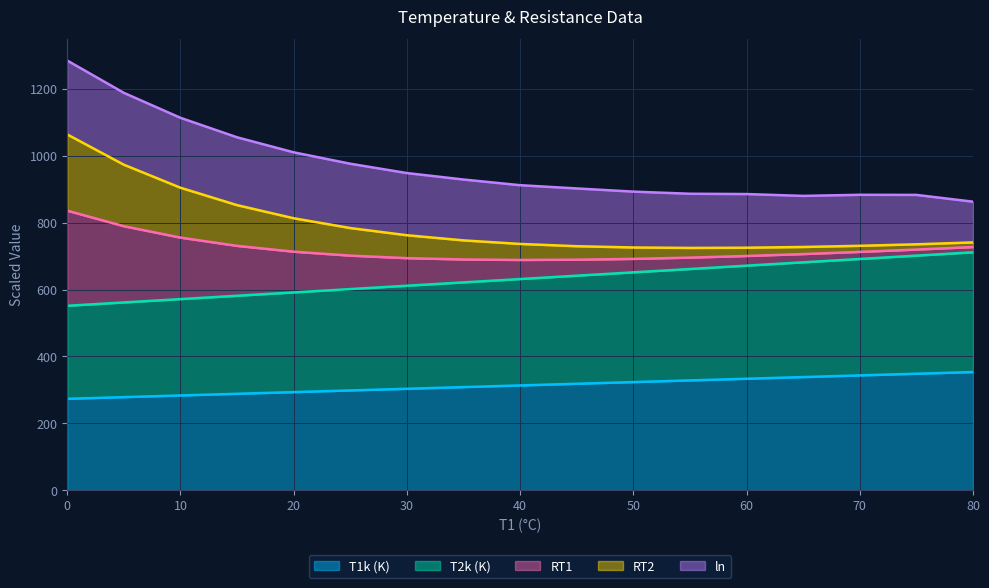

In RT1, how many points are higher than both neighbors (excluding endpoints)?

1